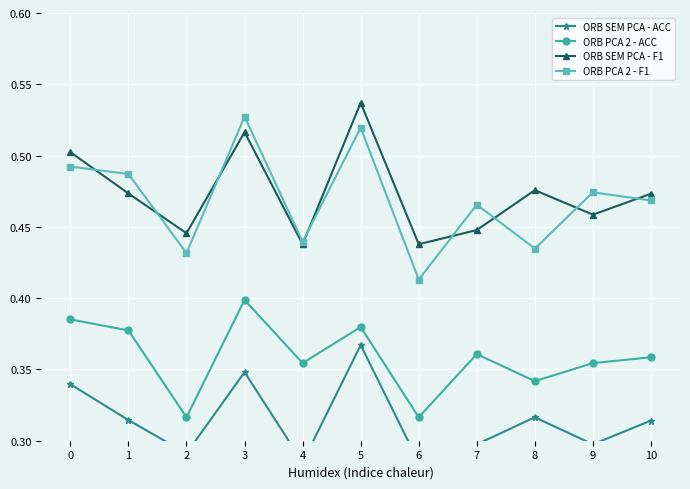

At which label is ORB PCA 2 - F1 closest to 0?

6